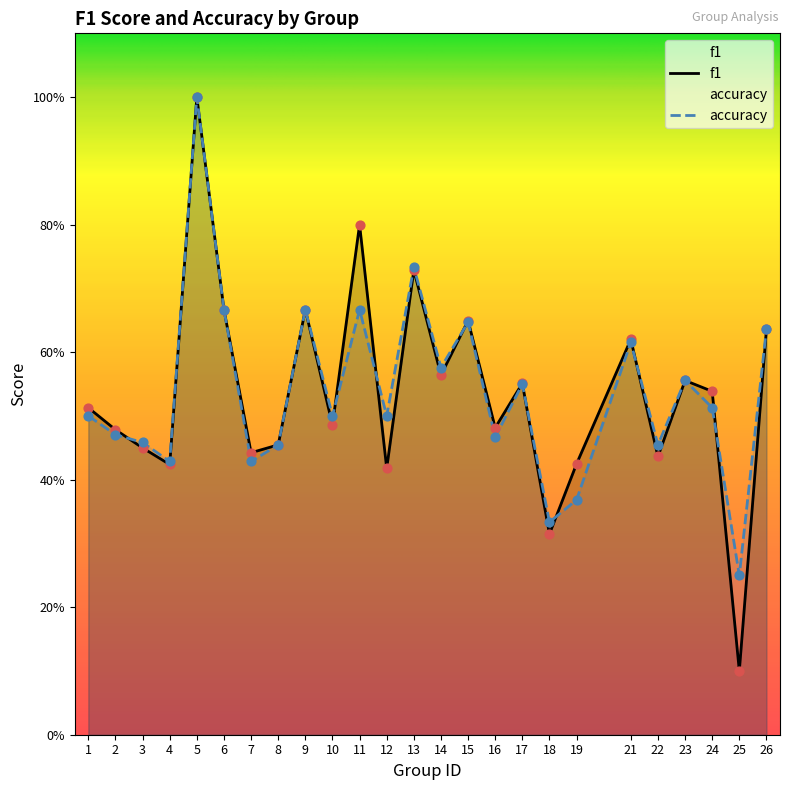

At which category is the sum across all series the highest?

5